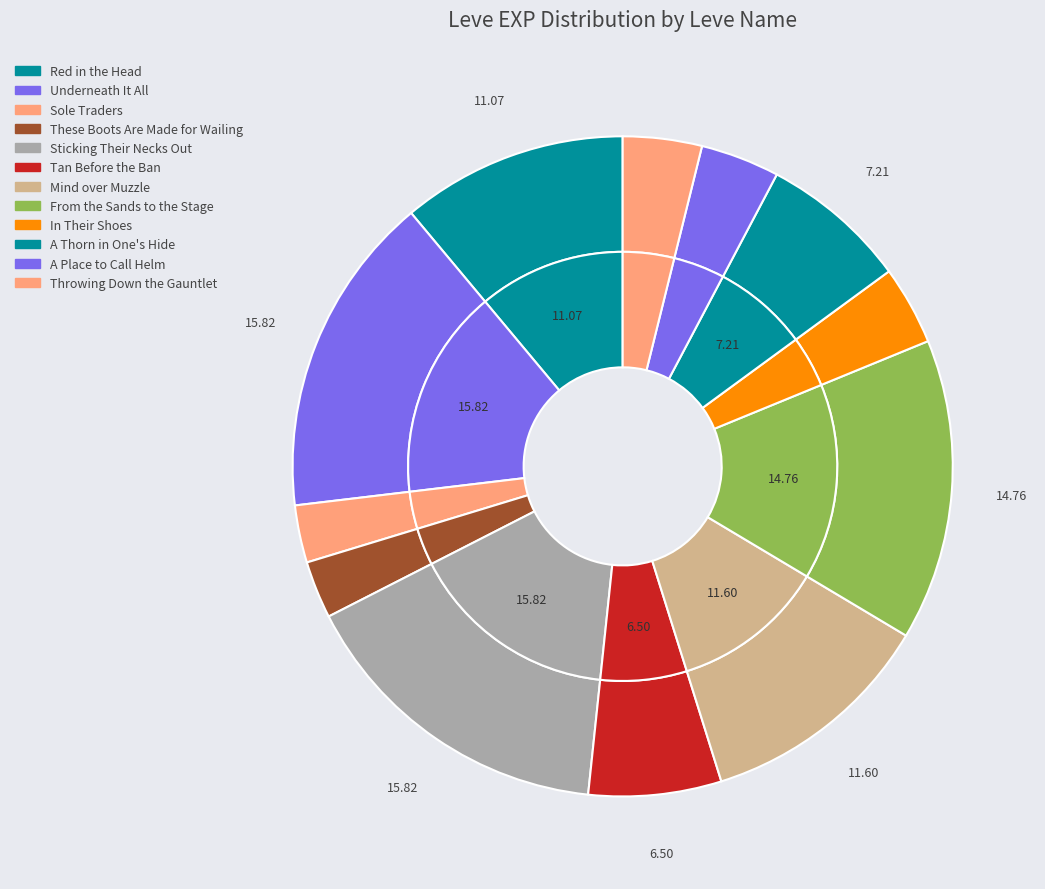

The Mind over Muzzle slice represents 12% of the pie. True or false?

True